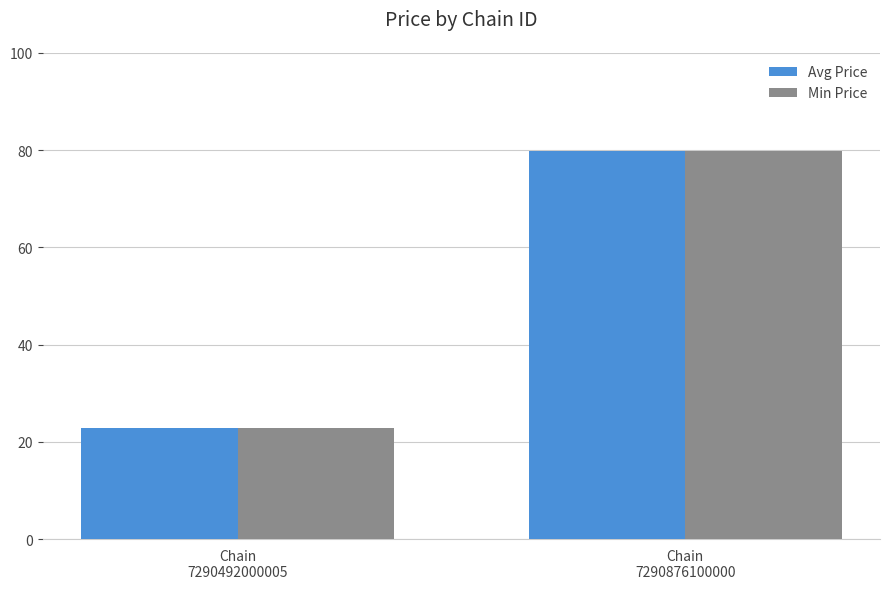

What is the average value of the Avg Price series?

51.4